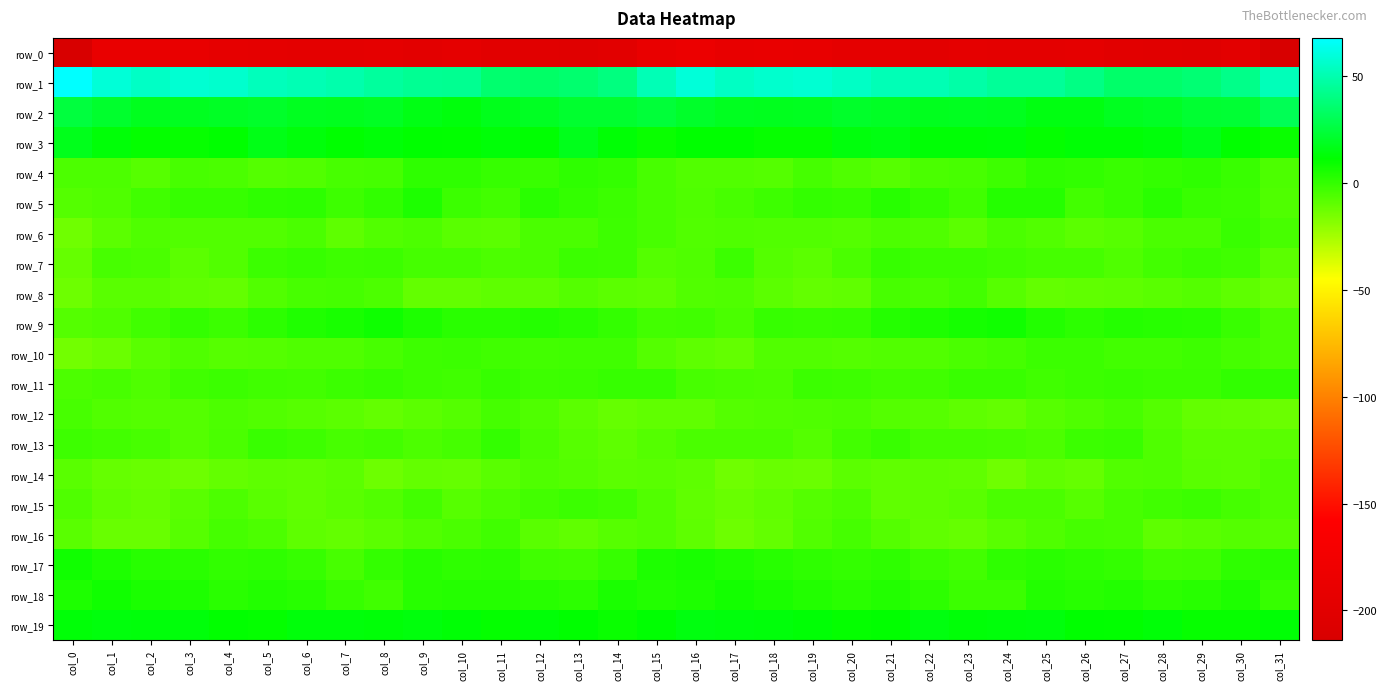

The row_5 series shows -0.2 at col_19. True or false?

True